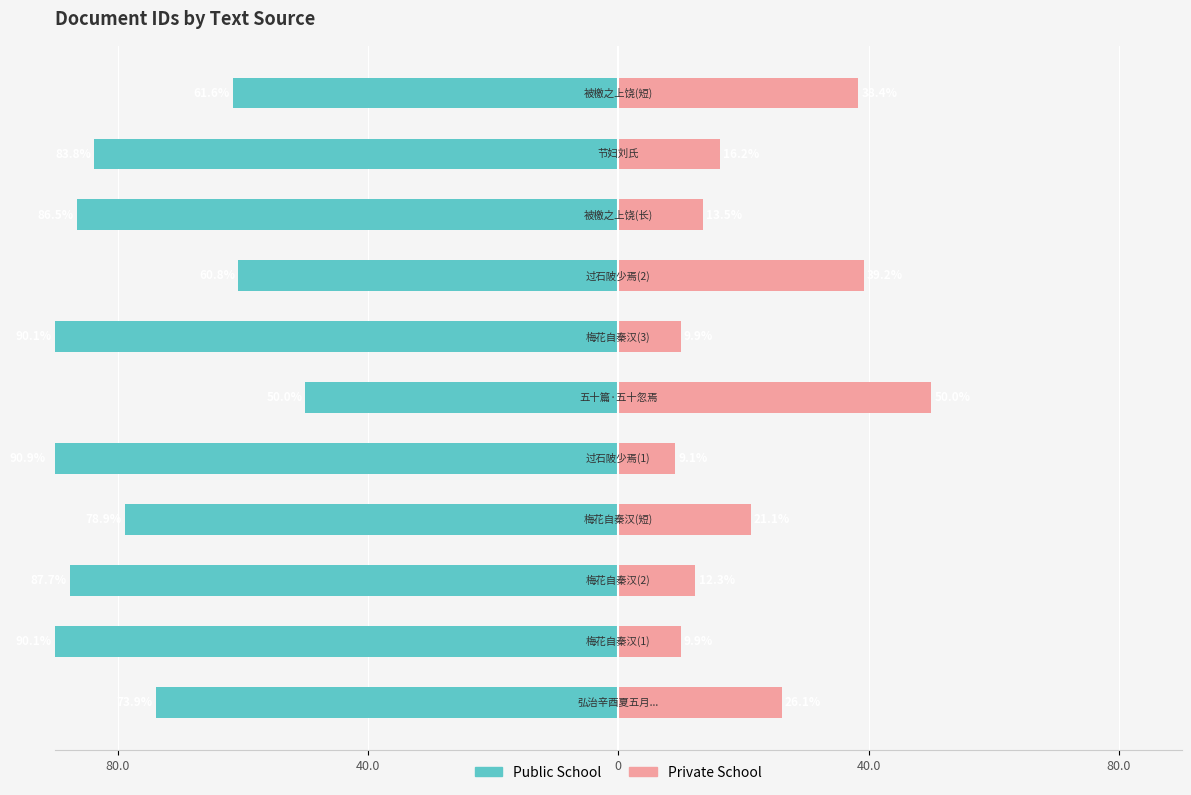

What is the difference between the maximum and second lowest values in the Private School series?

40.1